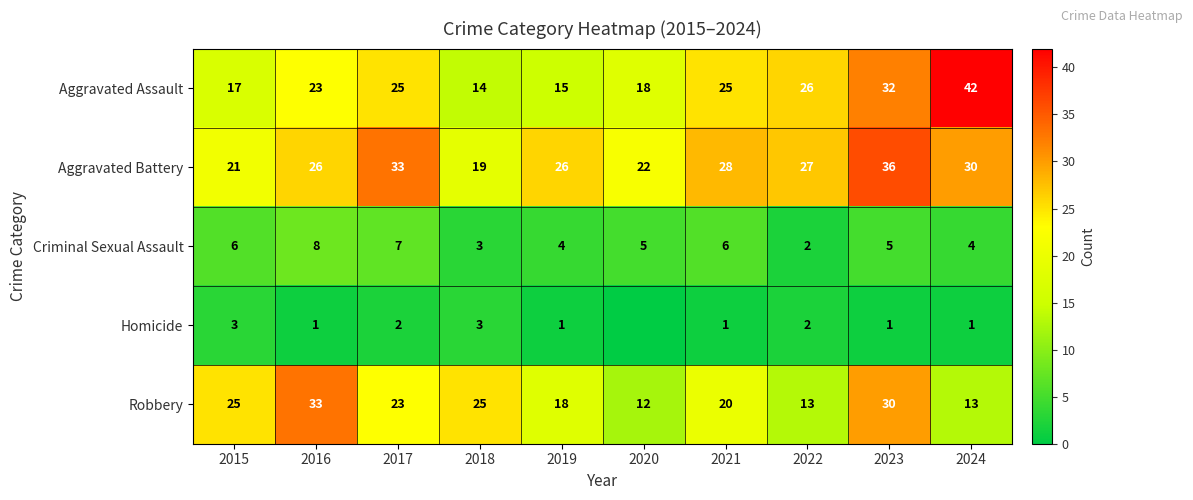

What value does the Aggravated Battery series have at 2018?

19